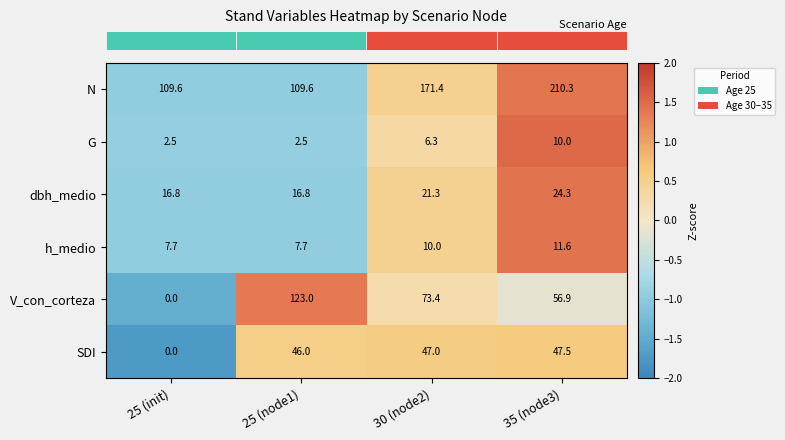

What is the difference between the maximum and second lowest values in the dbh_medio series?

7.5